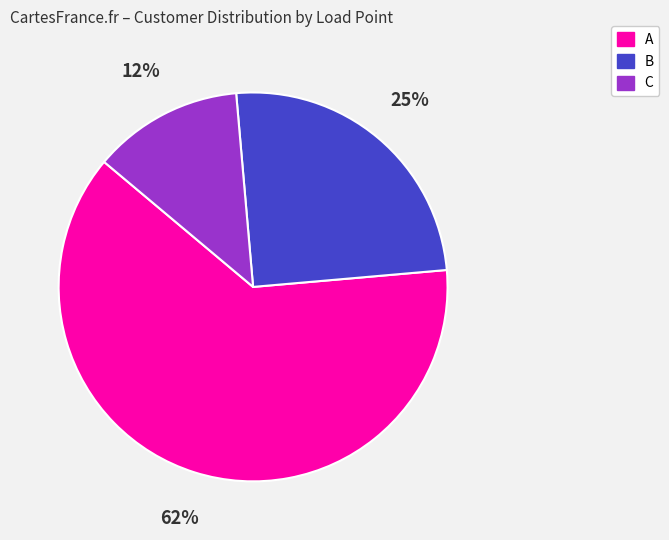

Is A the majority of the pie?

Yes